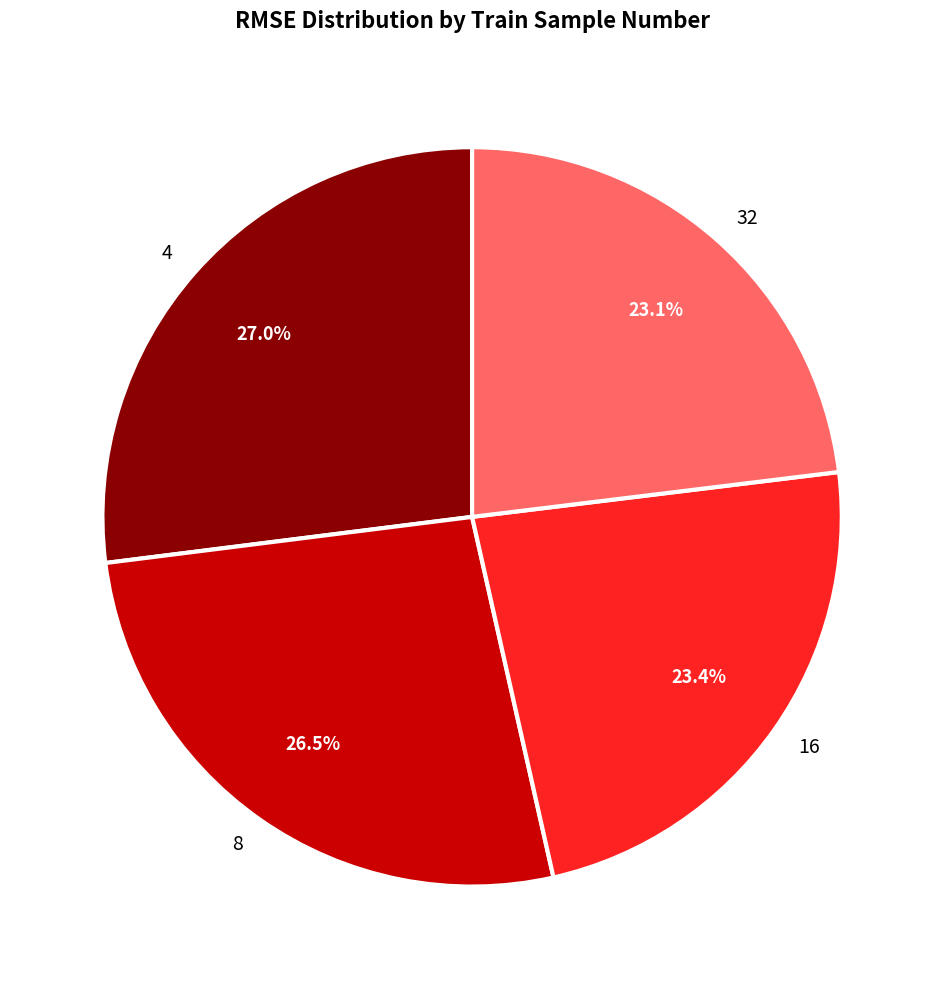

Which has a higher value, 8 or 16?

8